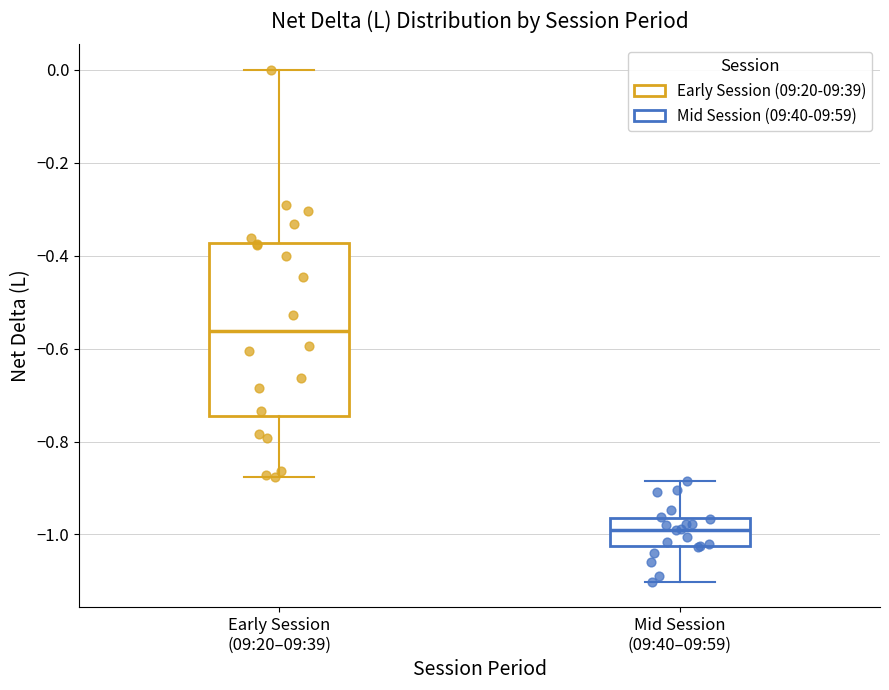

Reading left to right, transcribe this box plot: for each box, give where its median line is, the range the box spans, and where its two whiskers end, as read against the y-axis. The values are not printed on the chart, so give them approximately, as read against the axis.

Early Session (09:20–09:39): median -0.56, box -0.74 to -0.38, whiskers -0.88 to 0.00
Mid Session (09:40–09:59): median -0.98, box -1.02 to -0.96, whiskers -1.10 to -0.88